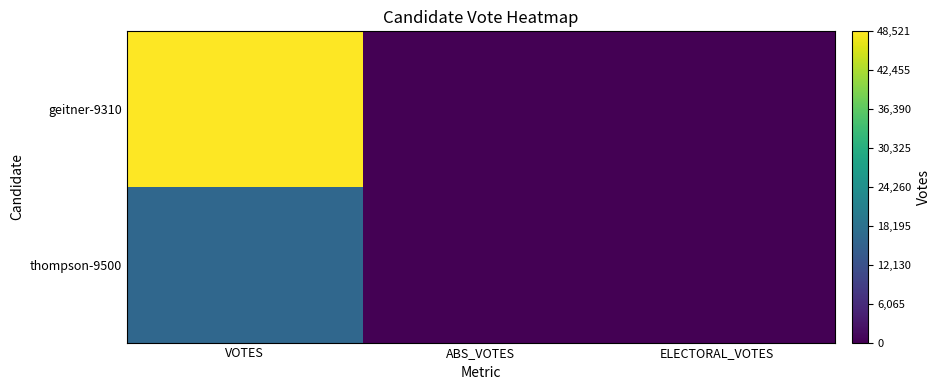

Between ABS_VOTES and ELECTORAL_VOTES, which is larger?

ABS_VOTES